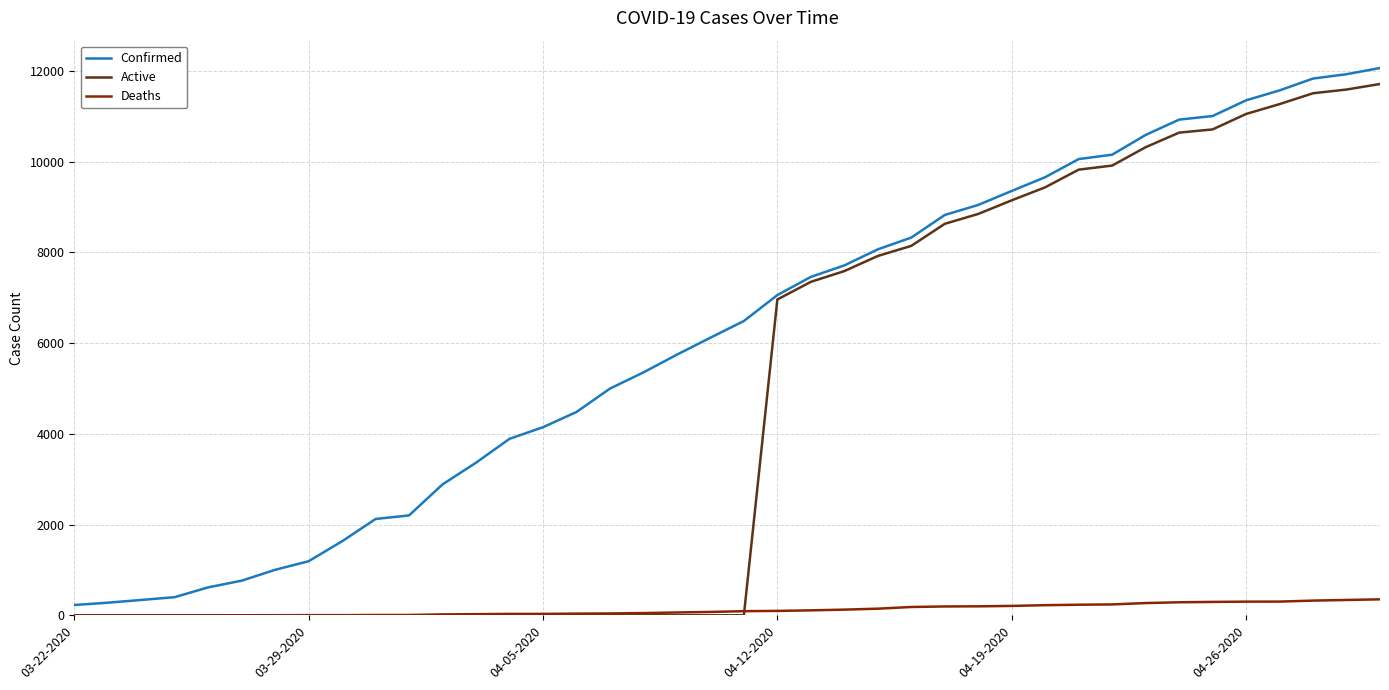

What is the maximum value for Deaths?

352